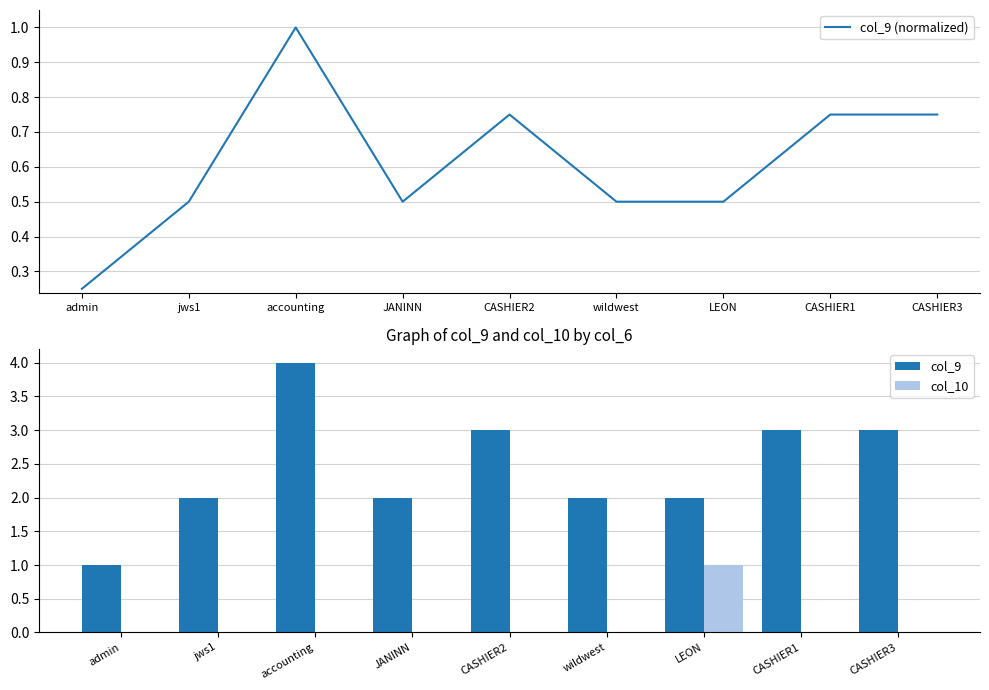

List the series in order of their peak value, lowest first.

col_9 (normalized), col_10, col_9